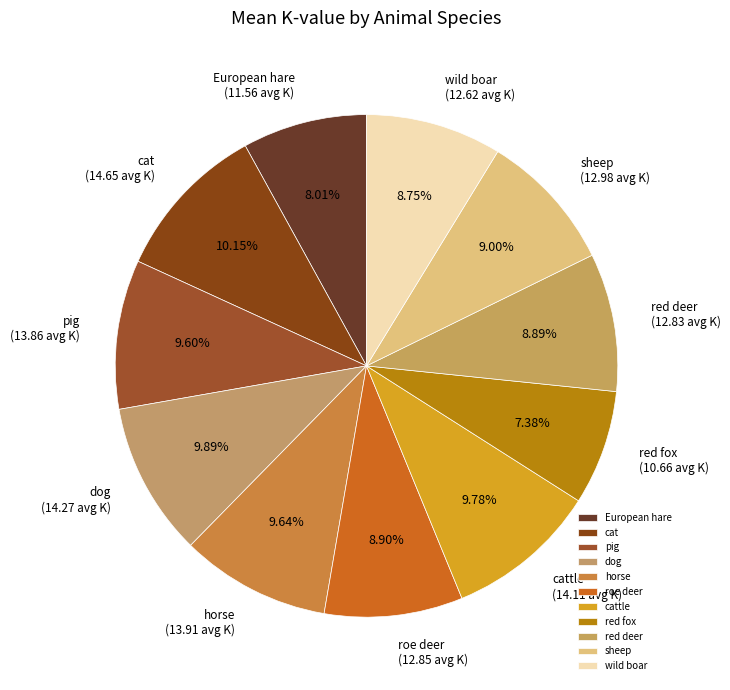

True or false: sheep accounts for 9% of the total.

True